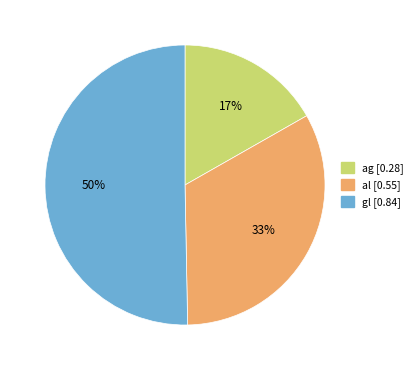

How many segments does this pie chart have?

3